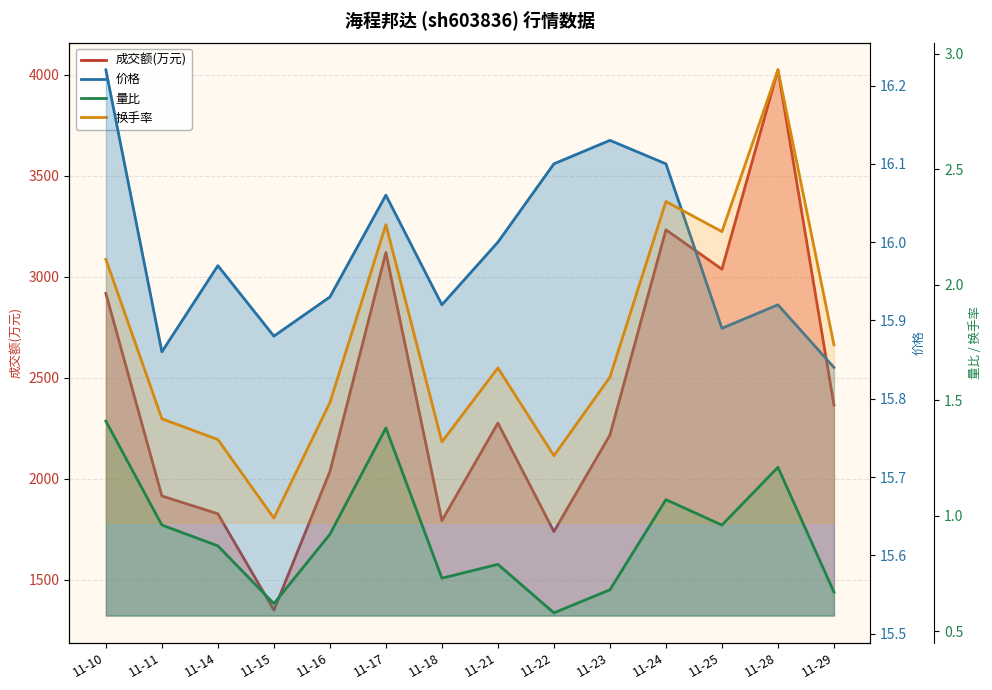

At which label does 价格 reach its peak?

11-10